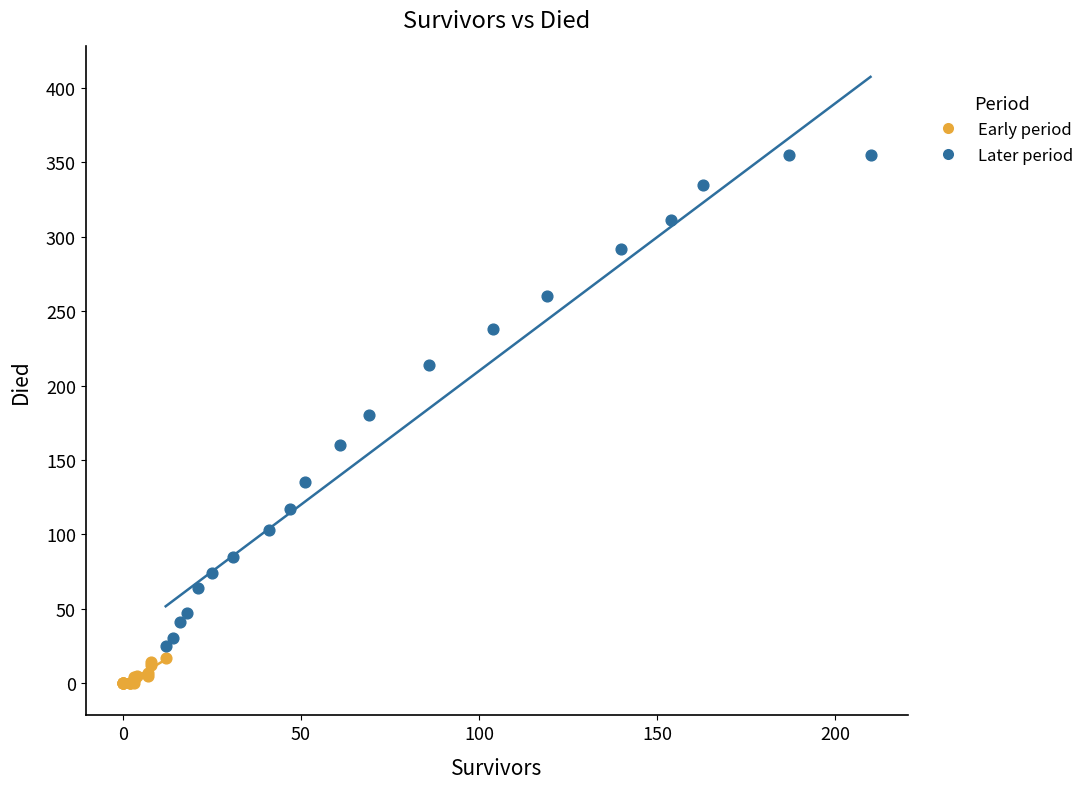

Which series contains the lowest Y value?

Early period